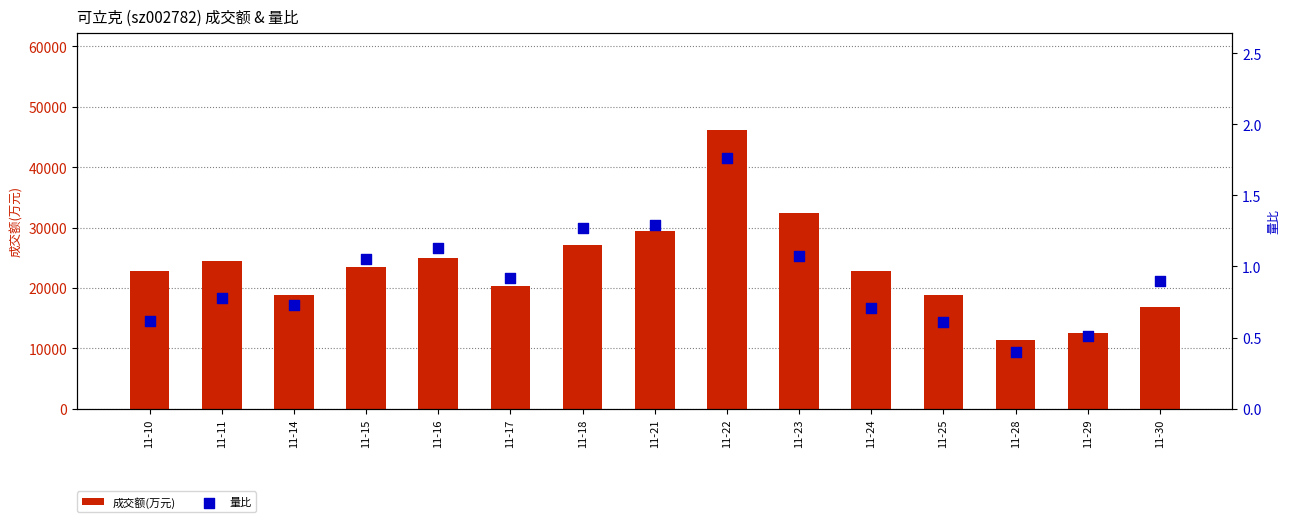

At which category is the sum across all series the highest?

11-22